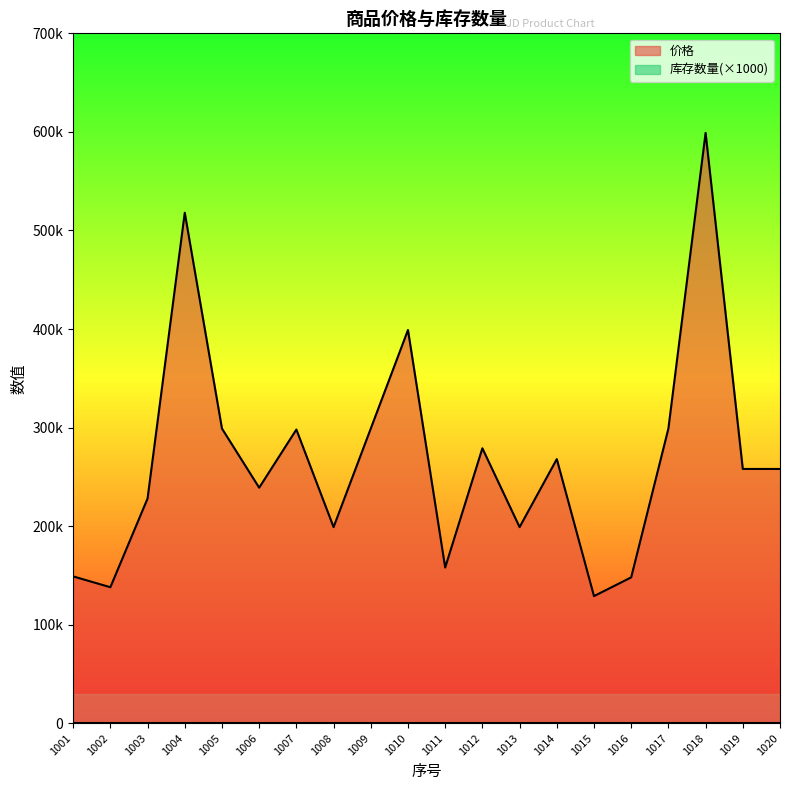

What is the greatest value displayed?

599000